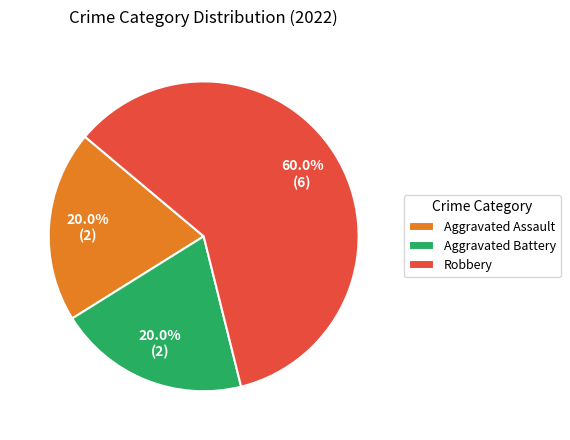

What is the majority slice?

Robbery